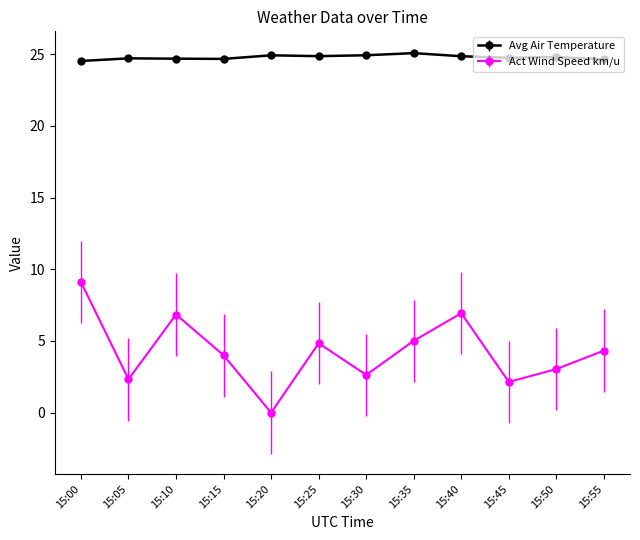

What is the difference between the Avg Air Temperature values at 15:20 and 15:55?

0.3